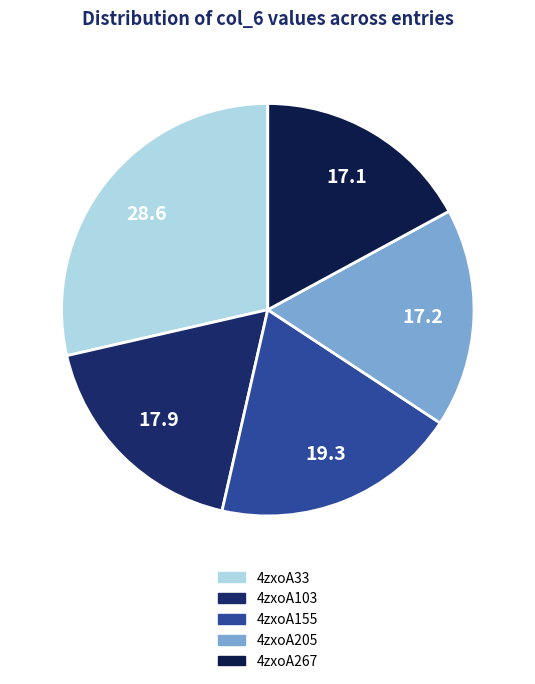

Rank the categories by value from lowest to highest.

4zxoA267, 4zxoA205, 4zxoA103, 4zxoA155, 4zxoA33